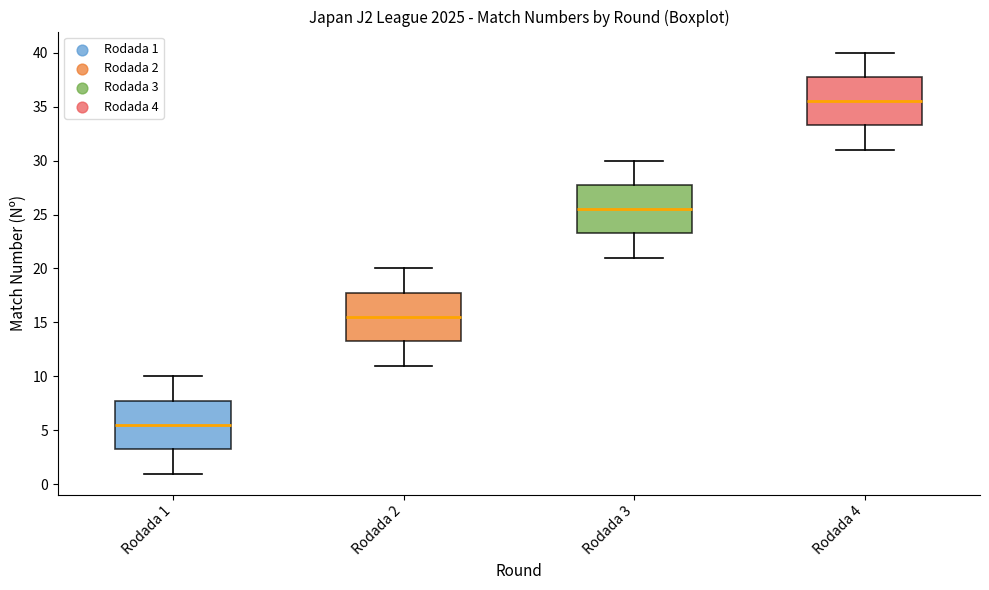

Where does the upper whisker of the box for Rodada 1 end on the y-axis? The values are not printed on the chart, so give them approximately, as read against the axis.

10.0